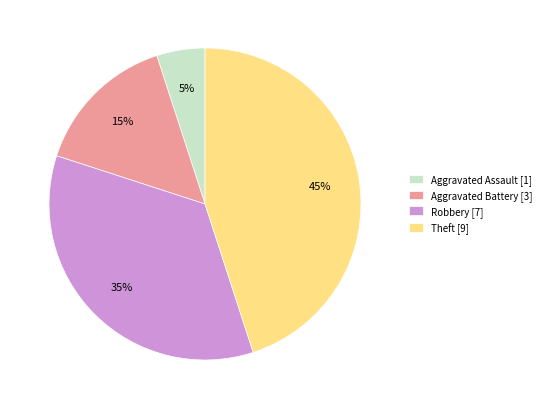

Count the number of slices in the pie.

4